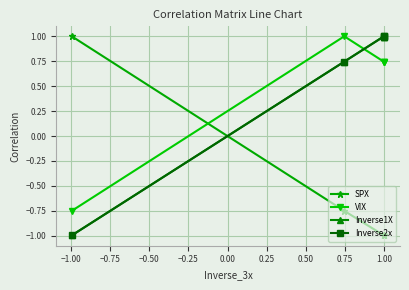

What is the average value of the Inverse2x series?

0.5